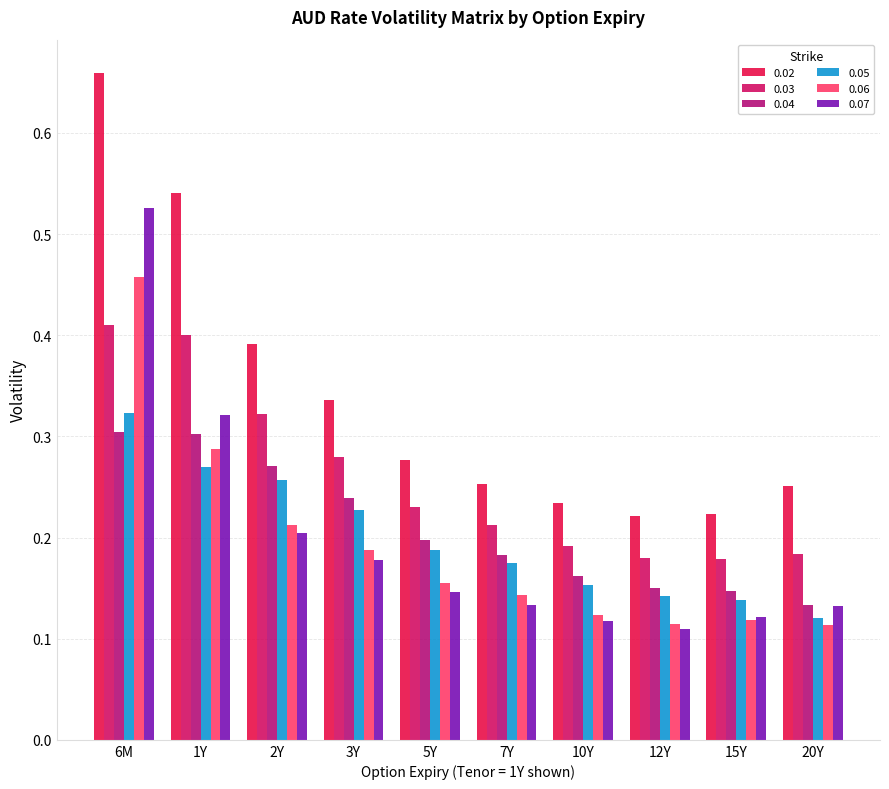

Does the chart contain stacked bars?

No